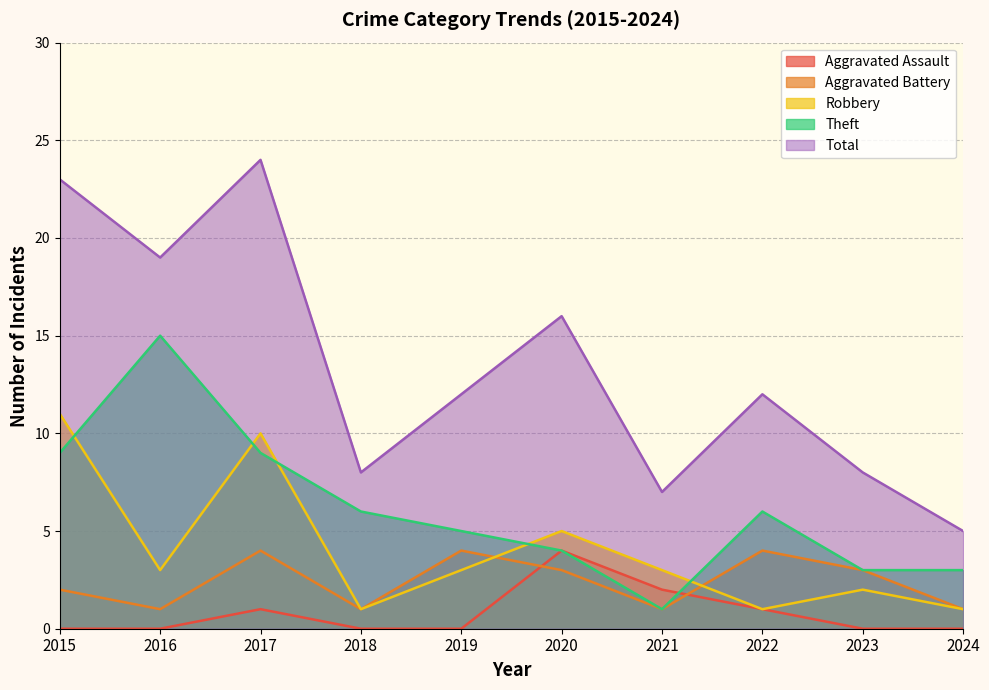

Which has a higher value, 2016 or 2017?

2017